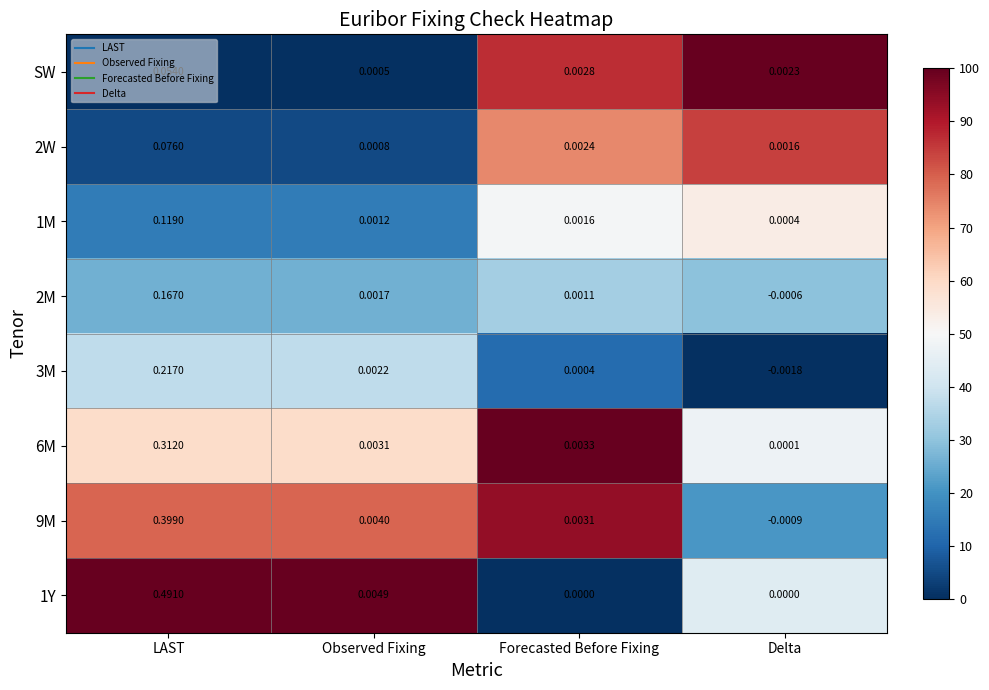

List the labels in order of 2W value, largest first.

LAST, Forecasted Before Fixing, Delta, Observed Fixing